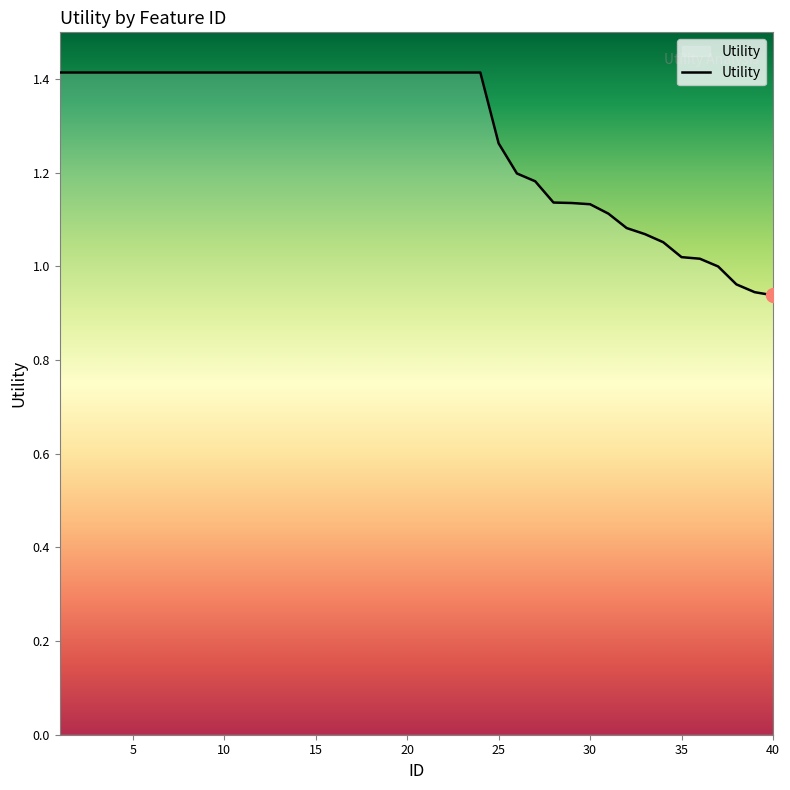

Count the number of data series in this chart.

1